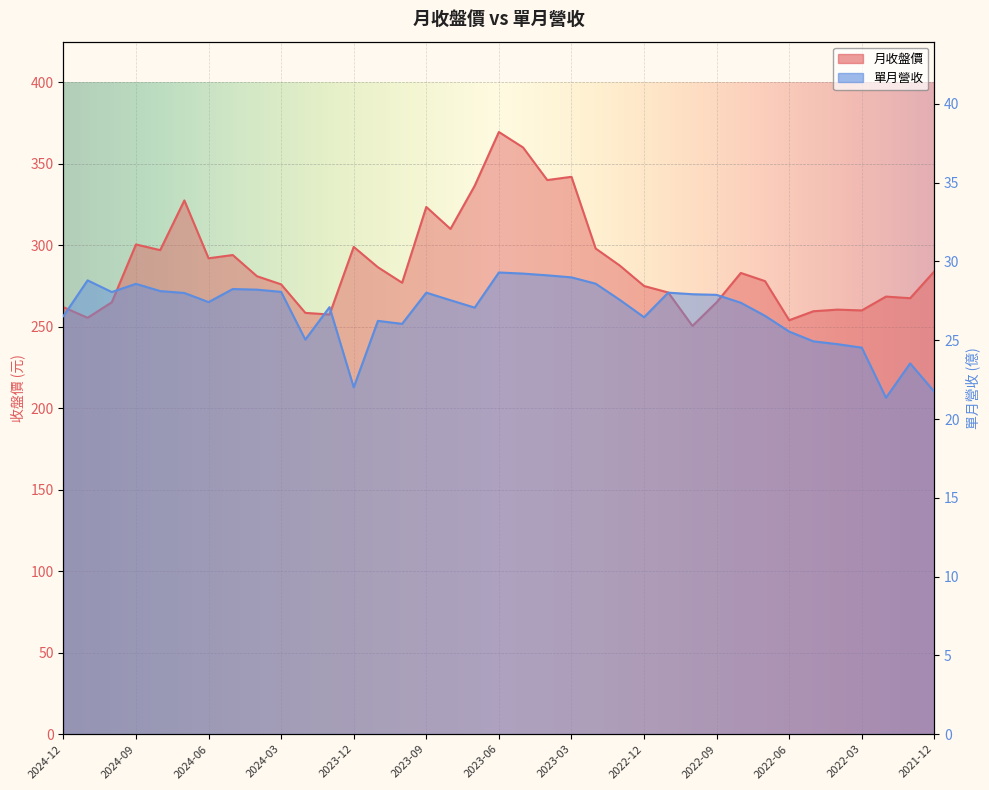

True or false: 月收盤價 and 單月營收 cross at least once.

False